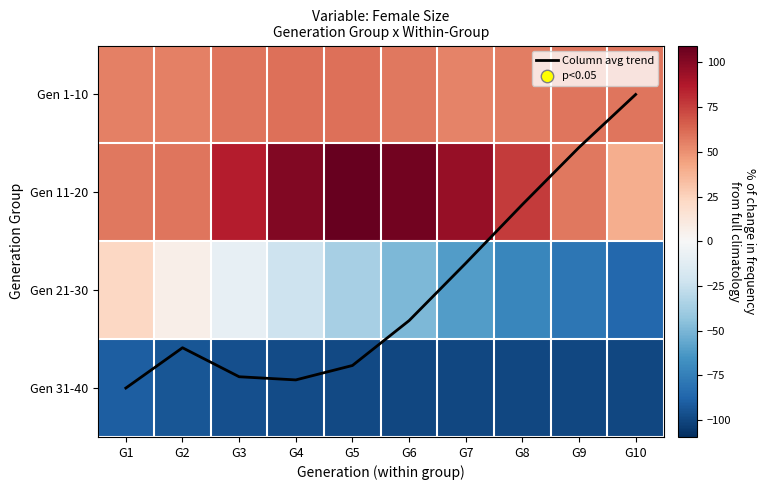

The Gen 1-10 series shows 83.2 at G8. True or false?

False